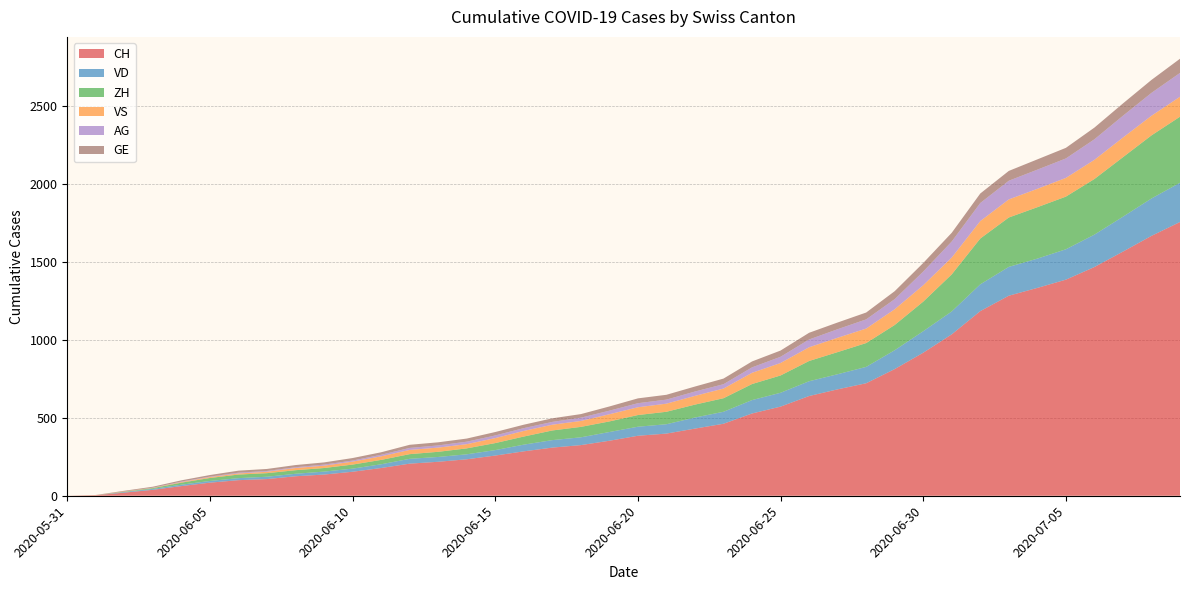

Reading left to right, list all the values displayed in this chart.

CH: 2020-05-31=0	2020-06-01=3	2020-06-02=20	2020-06-03=38	2020-06-04=62	2020-06-05=84	2020-06-06=100	2020-06-07=107	2020-06-08=125	2020-06-09=136	2020-06-10=154	2020-06-11=178	2020-06-12=206	2020-06-13=218	2020-06-14=234	2020-06-15=258	2020-06-16=285	2020-06-17=309	2020-06-18=325	2020-06-19=353	2020-06-20=385	2020-06-21=399	2020-06-22=431	2020-06-23=462	2020-06-24=528	2020-06-25=572	2020-06-26=640	2020-06-27=683	2020-06-28=722	2020-06-29=813	2020-06-30=918	2020-07-01=1036	2020-07-02=1185	2020-07-03=1284	2020-07-04=1334	2020-07-05=1387	2020-07-06=1468	2020-07-07=1567	2020-07-08=1668	2020-07-09=1757
VD: 2020-05-31=0	2020-06-01=0	2020-06-02=4	2020-06-03=6	2020-06-04=9	2020-06-05=11	2020-06-06=13	2020-06-07=15	2020-06-08=16	2020-06-09=19	2020-06-10=20	2020-06-11=24	2020-06-12=31	2020-06-13=31	2020-06-14=32	2020-06-15=35	2020-06-16=43	2020-06-17=48	2020-06-18=50	2020-06-19=56	2020-06-20=58	2020-06-21=60	2020-06-22=71	2020-06-23=77	2020-06-24=86	2020-06-25=89	2020-06-26=95	2020-06-27=97	2020-06-28=105	2020-06-29=121	2020-06-30=138	2020-07-01=147	2020-07-02=172	2020-07-03=185	2020-07-04=188	2020-07-05=195	2020-07-06=208	2020-07-07=224	2020-07-08=240	2020-07-09=252
ZH: 2020-05-31=0	2020-06-01=0	2020-06-02=2	2020-06-03=5	2020-06-04=13	2020-06-05=19	2020-06-06=23	2020-06-07=23	2020-06-08=23	2020-06-09=23	2020-06-10=26	2020-06-11=28	2020-06-12=30	2020-06-13=33	2020-06-14=38	2020-06-15=45	2020-06-16=52	2020-06-17=62	2020-06-18=67	2020-06-19=68	2020-06-20=75	2020-06-21=80	2020-06-22=83	2020-06-23=87	2020-06-24=103	2020-06-25=111	2020-06-26=130	2020-06-27=142	2020-06-28=153	2020-06-29=162	2020-06-30=190	2020-07-01=238	2020-07-02=294	2020-07-03=317	2020-07-04=330	2020-07-05=338	2020-07-06=357	2020-07-07=382	2020-07-08=405	2020-07-09=424
VS: 2020-05-31=0	2020-06-01=1	2020-06-02=2	2020-06-03=2	2020-06-04=4	2020-06-05=6	2020-06-06=7	2020-06-07=9	2020-06-08=14	2020-06-09=15	2020-06-10=19	2020-06-11=23	2020-06-12=27	2020-06-13=27	2020-06-14=27	2020-06-15=32	2020-06-16=36	2020-06-17=37	2020-06-18=38	2020-06-19=46	2020-06-20=50	2020-06-21=52	2020-06-22=56	2020-06-23=62	2020-06-24=72	2020-06-25=80	2020-06-26=88	2020-06-27=92	2020-06-28=93	2020-06-29=101	2020-06-30=105	2020-07-01=108	2020-07-02=112	2020-07-03=116	2020-07-04=118	2020-07-05=120	2020-07-06=123	2020-07-07=126	2020-07-08=126	2020-07-09=128
AG: 2020-05-31=0	2020-06-01=0	2020-06-02=0	2020-06-03=1	2020-06-04=3	2020-06-05=3	2020-06-06=5	2020-06-07=5	2020-06-08=5	2020-06-09=7	2020-06-10=7	2020-06-11=10	2020-06-12=13	2020-06-13=14	2020-06-14=16	2020-06-15=17	2020-06-16=18	2020-06-17=18	2020-06-18=21	2020-06-19=23	2020-06-20=26	2020-06-21=26	2020-06-22=28	2020-06-23=28	2020-06-24=35	2020-06-25=40	2020-06-26=50	2020-06-27=55	2020-06-28=59	2020-06-29=65	2020-06-30=88	2020-07-01=103	2020-07-02=116	2020-07-03=120	2020-07-04=123	2020-07-05=125	2020-07-06=132	2020-07-07=140	2020-07-08=147	2020-07-09=153
GE: 2020-05-31=0	2020-06-01=1	2020-06-02=4	2020-06-03=6	2020-06-04=8	2020-06-05=10	2020-06-06=13	2020-06-07=13	2020-06-08=14	2020-06-09=14	2020-06-10=16	2020-06-11=16	2020-06-12=20	2020-06-13=20	2020-06-14=20	2020-06-15=22	2020-06-16=22	2020-06-17=23	2020-06-18=23	2020-06-19=27	2020-06-20=31	2020-06-21=31	2020-06-22=32	2020-06-23=36	2020-06-24=38	2020-06-25=40	2020-06-26=43	2020-06-27=43	2020-06-28=44	2020-06-29=51	2020-06-30=55	2020-07-01=56	2020-07-02=61	2020-07-03=63	2020-07-04=66	2020-07-05=68	2020-07-06=75	2020-07-07=79	2020-07-08=83	2020-07-09=91